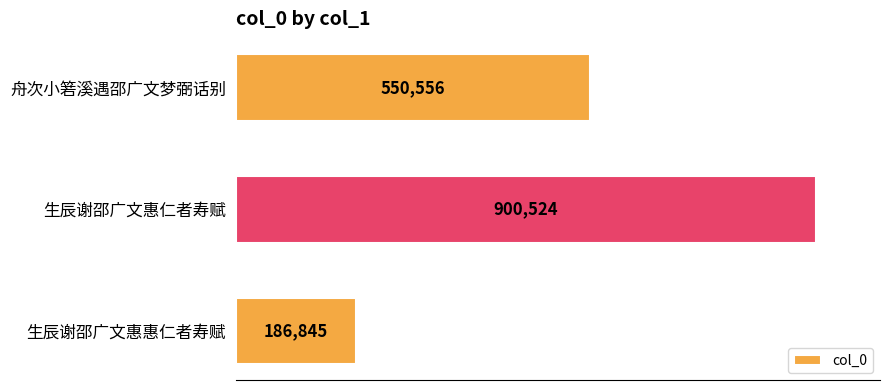

Does the chart contain any negative values?

No